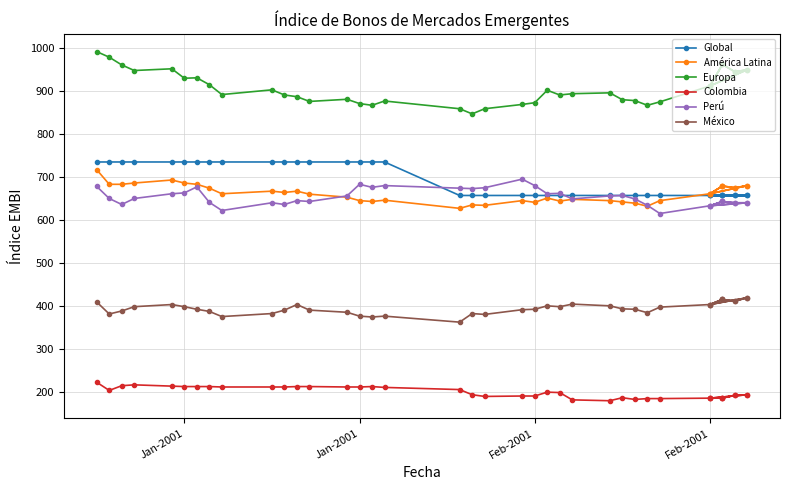

How many lines are shown in the chart?

6